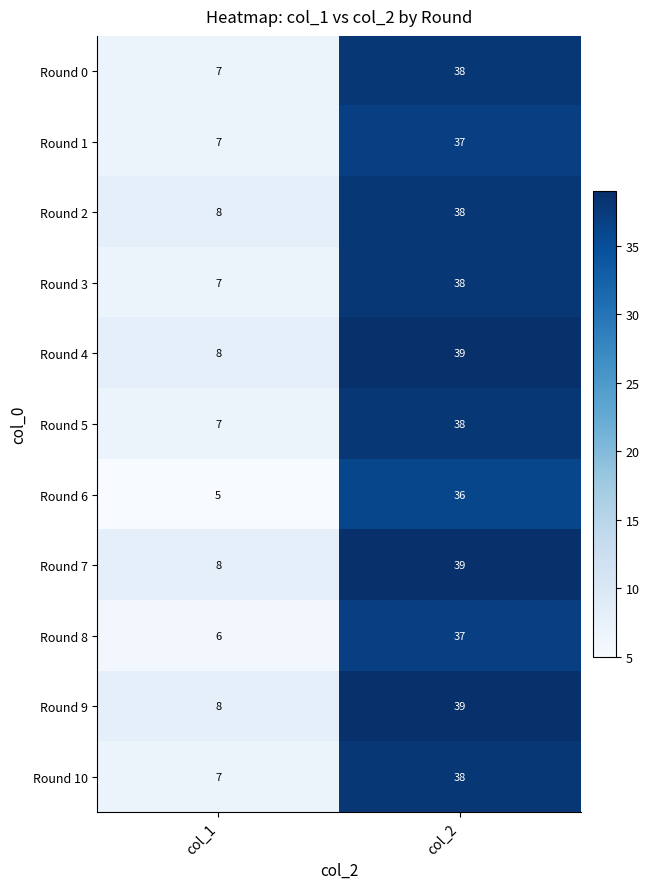

Which label corresponds to the smallest value in the chart?

col_1